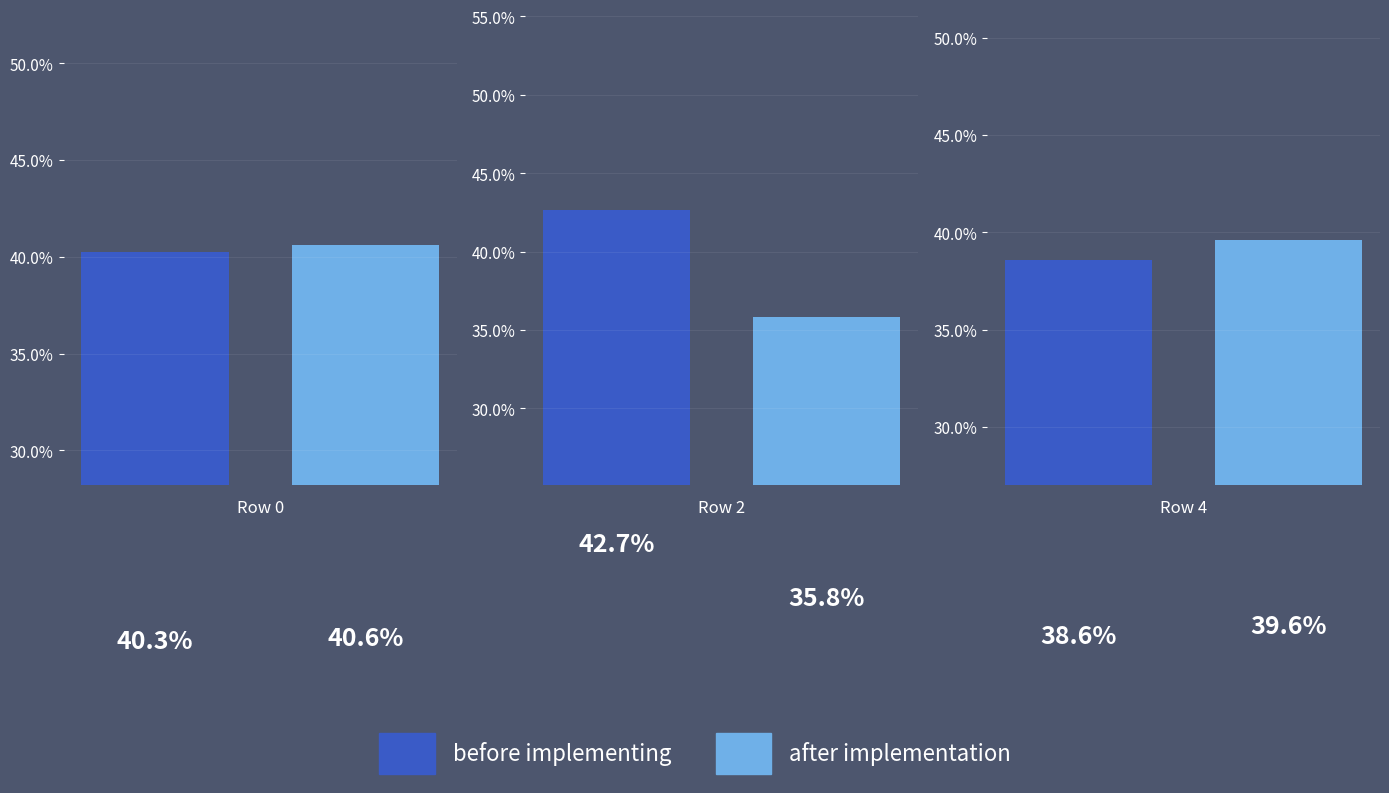

Read the before implementing value at 0.

0.4